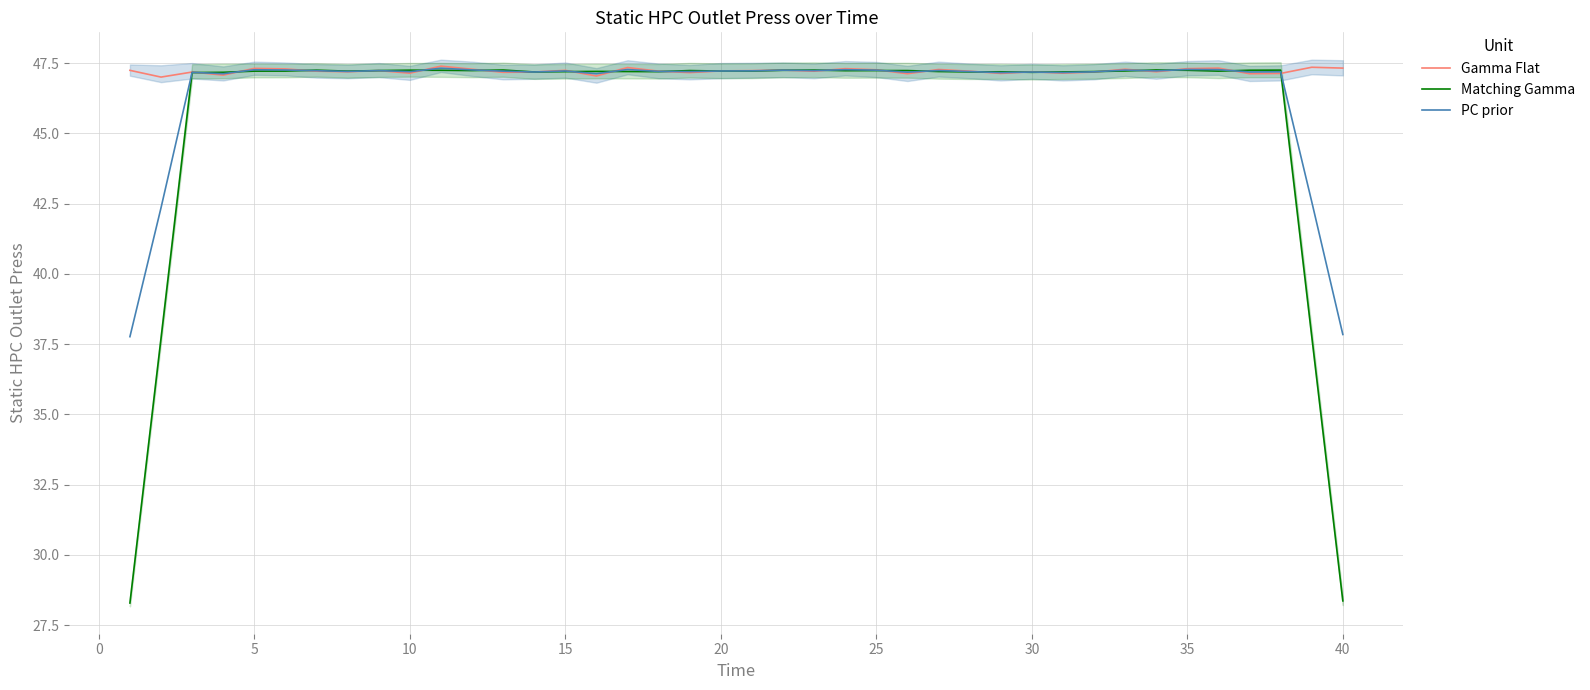

What is the maximum value for Matching Gamma?

47.3